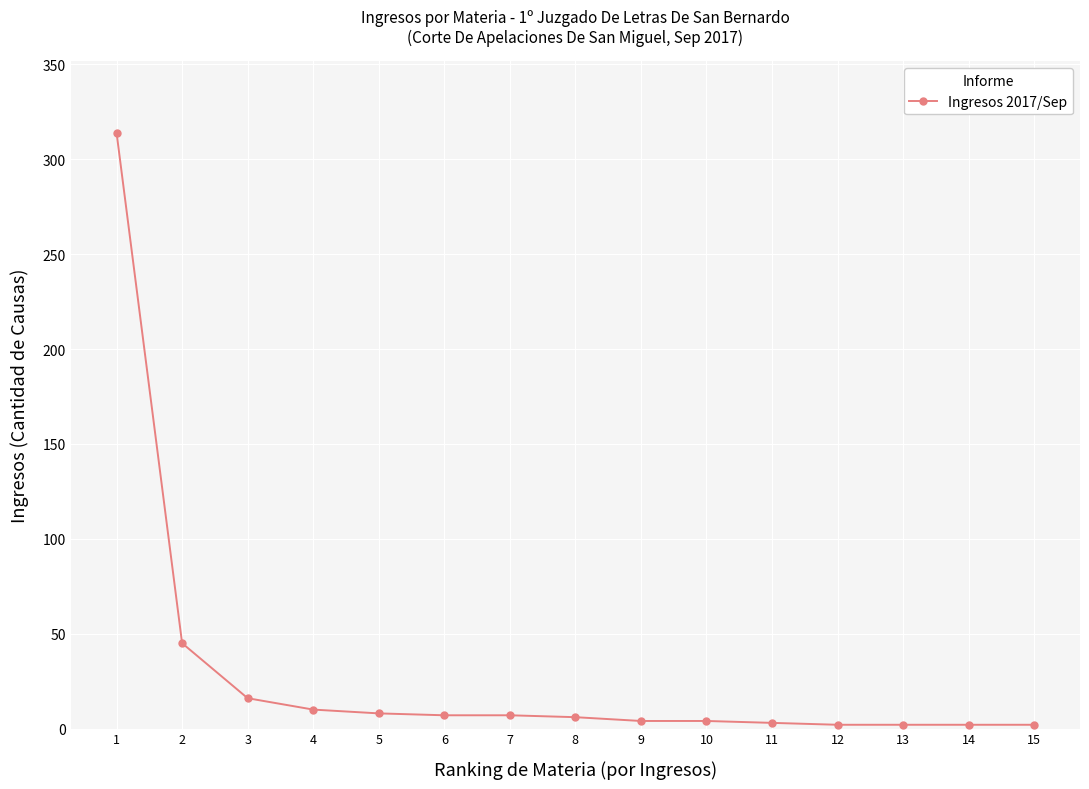

How many series are shown in this chart?

1